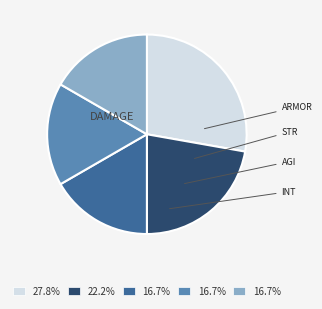

Is there any slice that represents more than half of the pie?

No